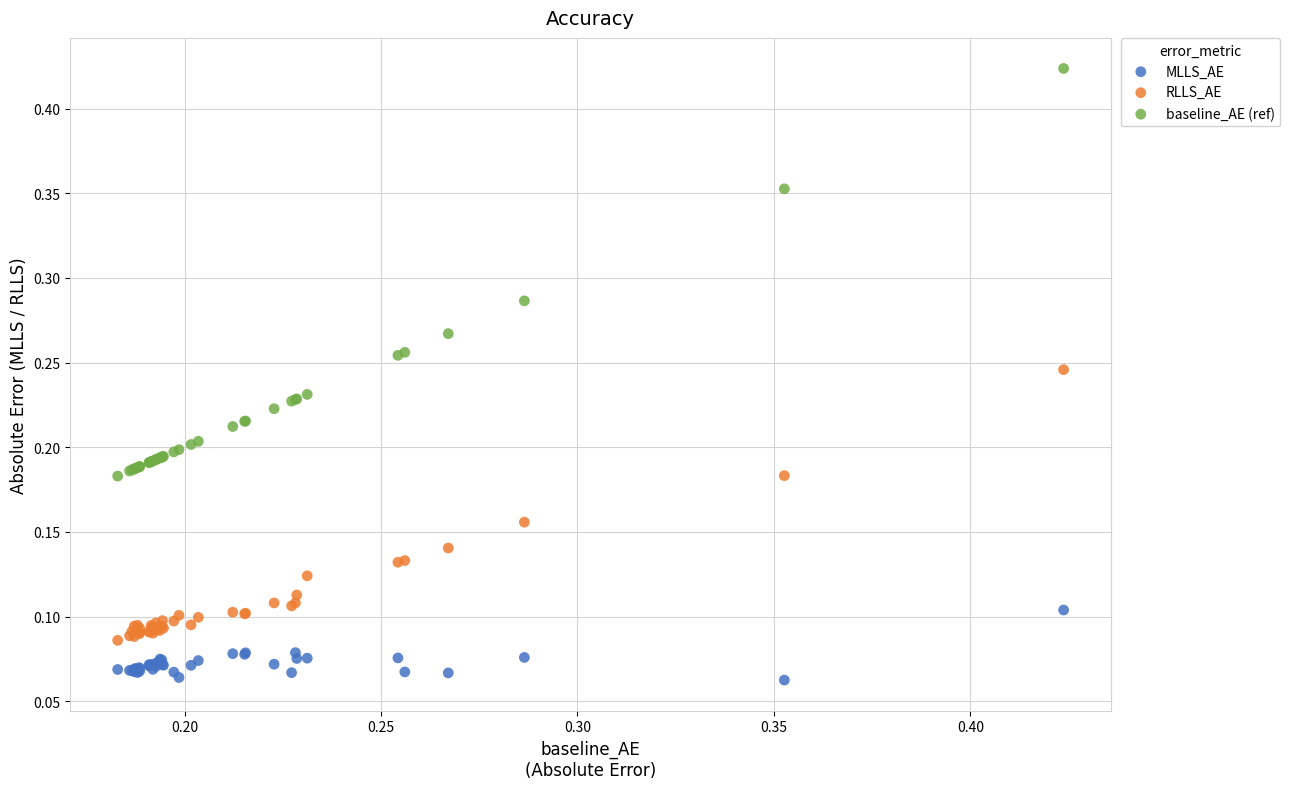

Which series reaches the maximum Y coordinate?

baseline_AE (ref)